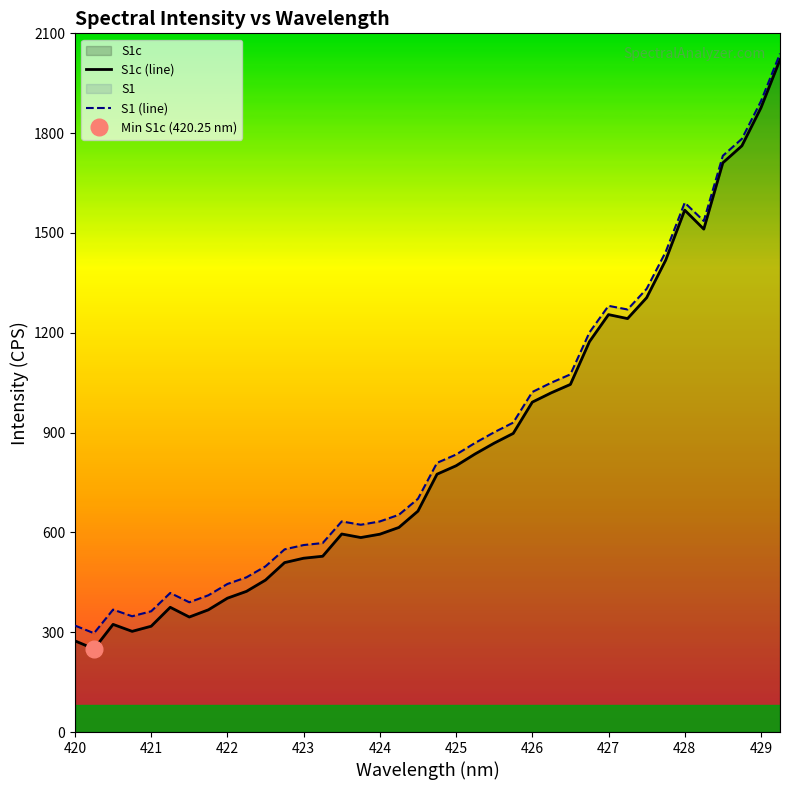

What is the highest value of the S1c (line) series?

2020.8